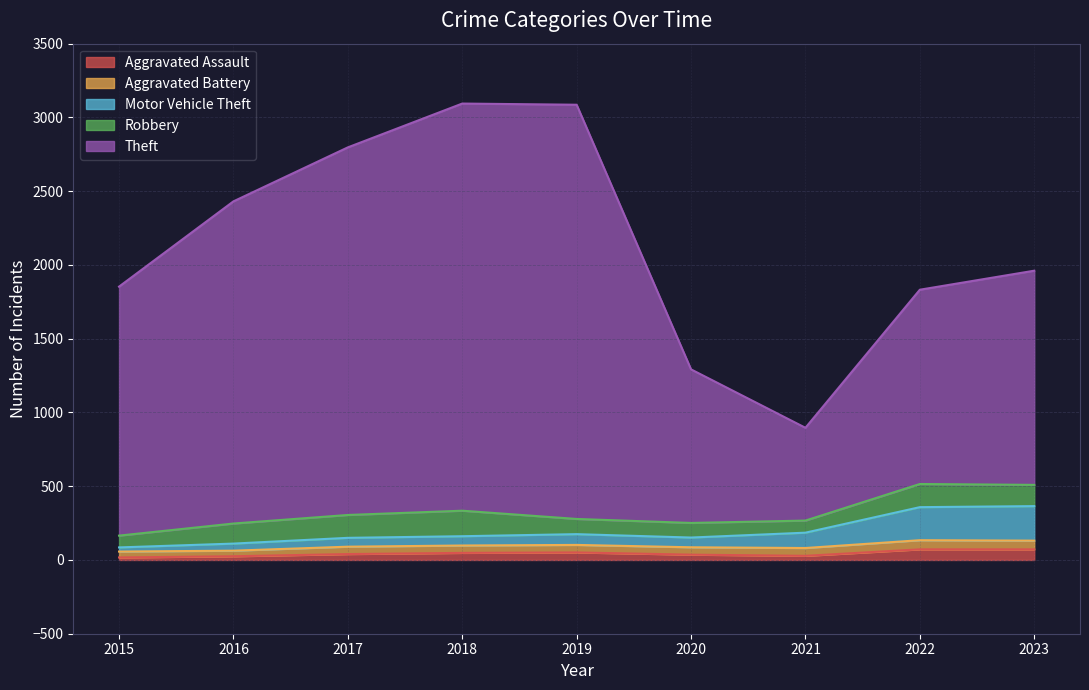

True or false: Aggravated Assault has more than 2 interior local peaks.

False